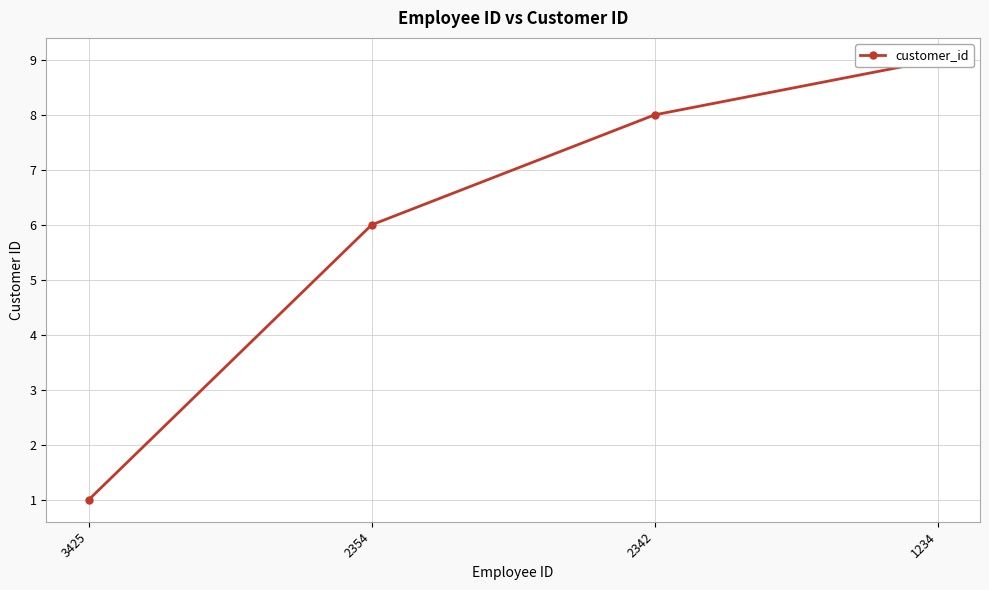

Reading left to right, transcribe all the data shown in this chart.

3425=1	2354=6	2342=8	1234=9